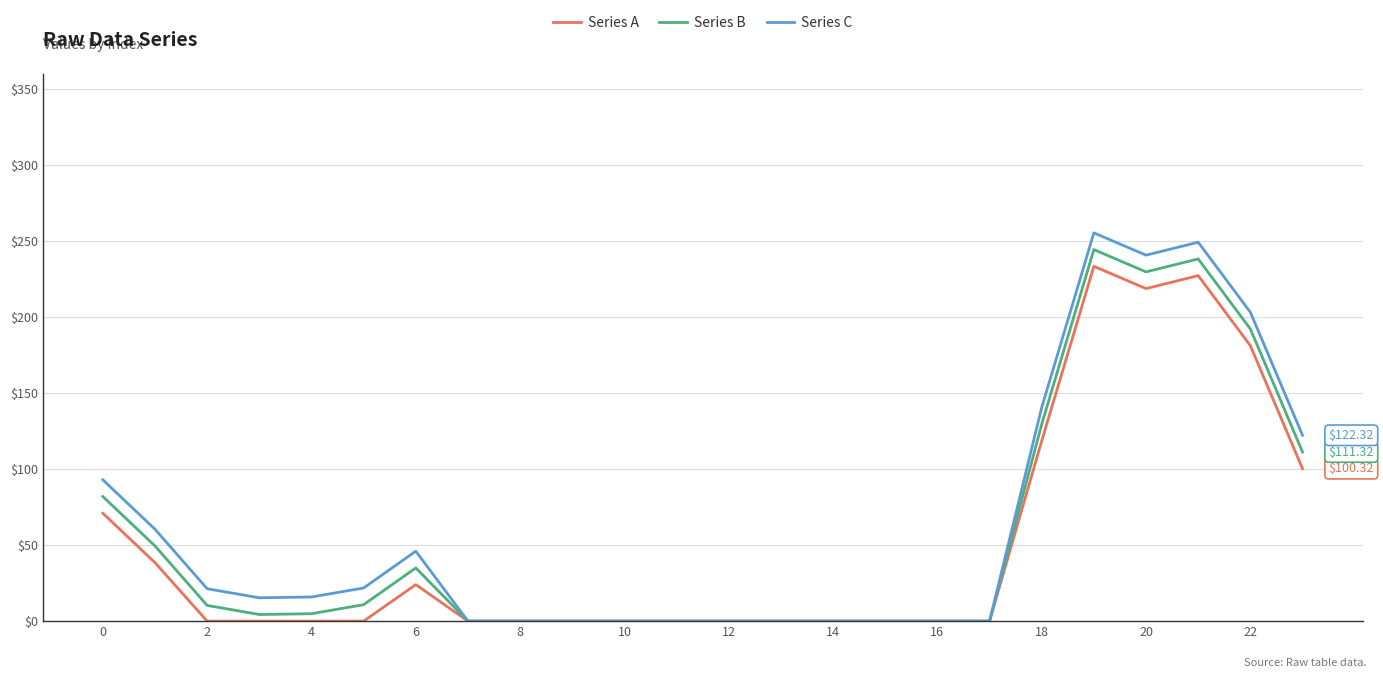

Which series has the largest range (max minus min)?

Series C